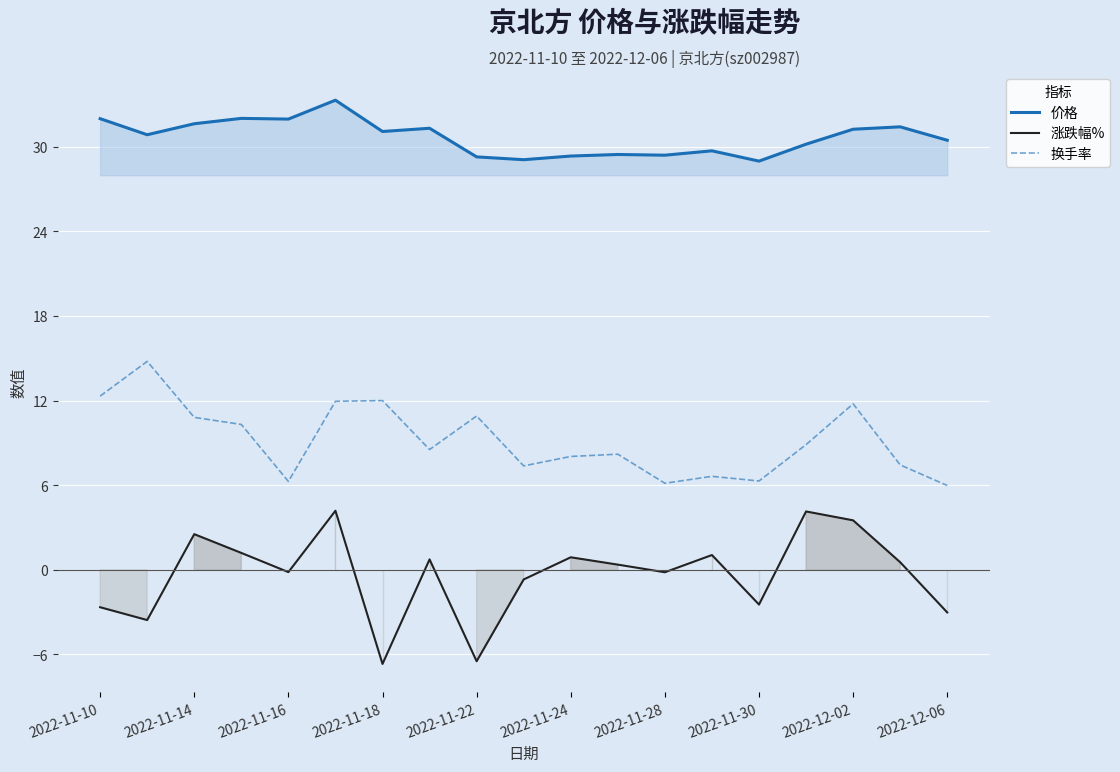

What is the lowest value of the 涨跌幅% series?

-6.7